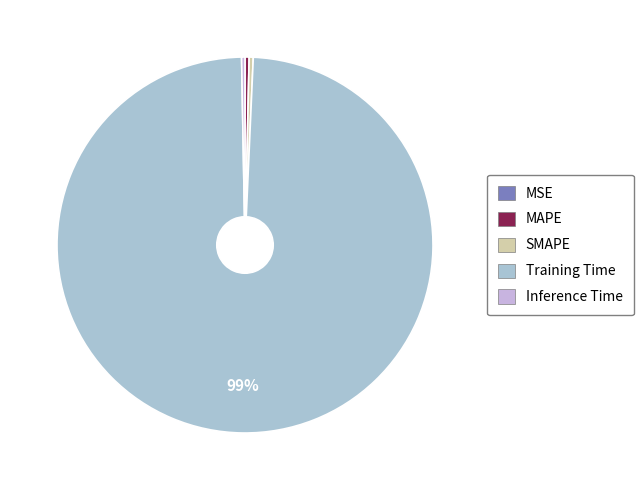

True or false: MAPE accounts for 1% of the total.

False